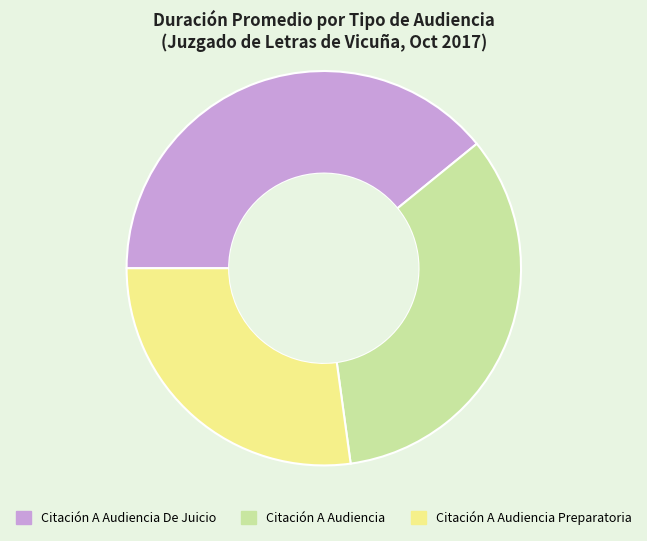

Is it true that Citación A Audiencia is 23% of the pie?

False